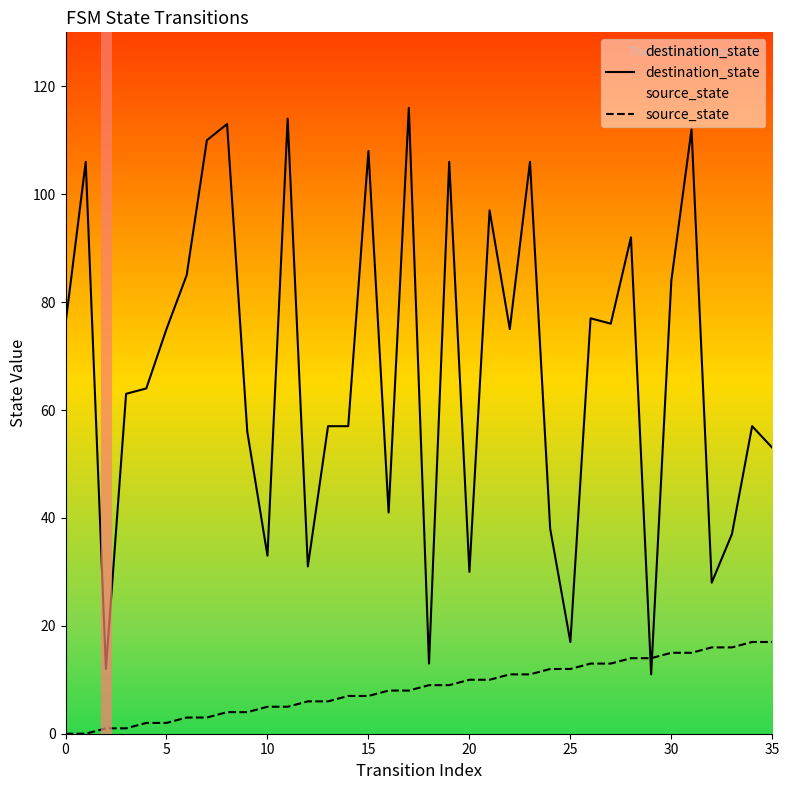

At 5, list the series in order from largest to smallest.

destination_state, source_state